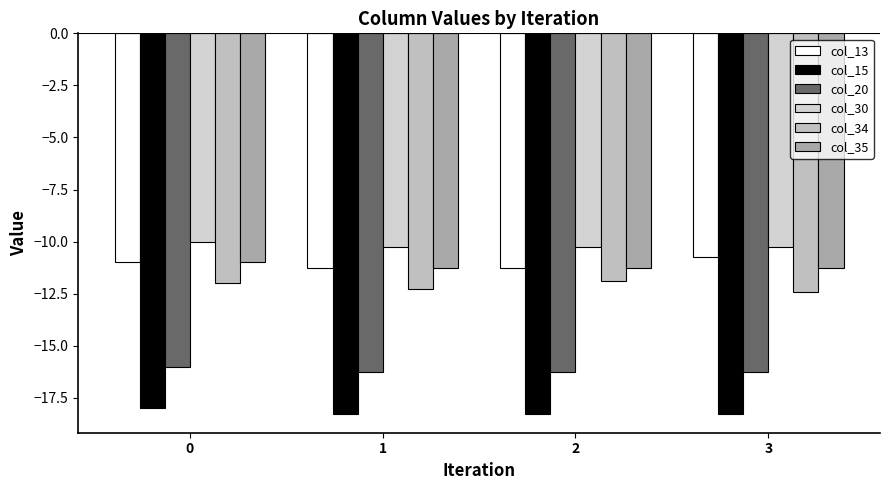

What is the average value of the col_13 series?

-11.1